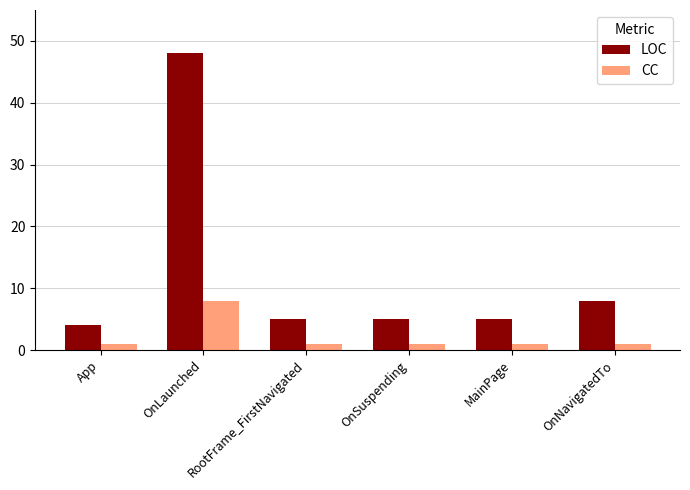

What is the label of the 4th bar from the right?

RootFrame_FirstNavigated